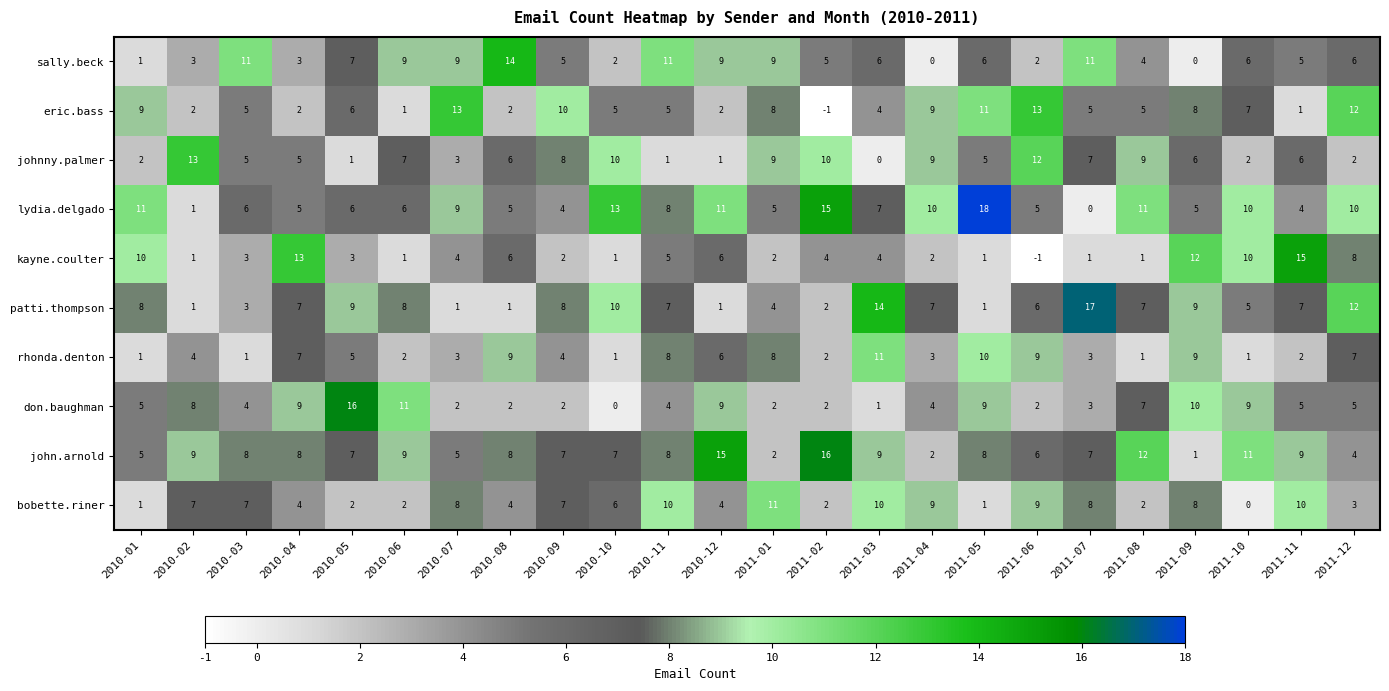

What is the total value across all series at 2011-10?

61